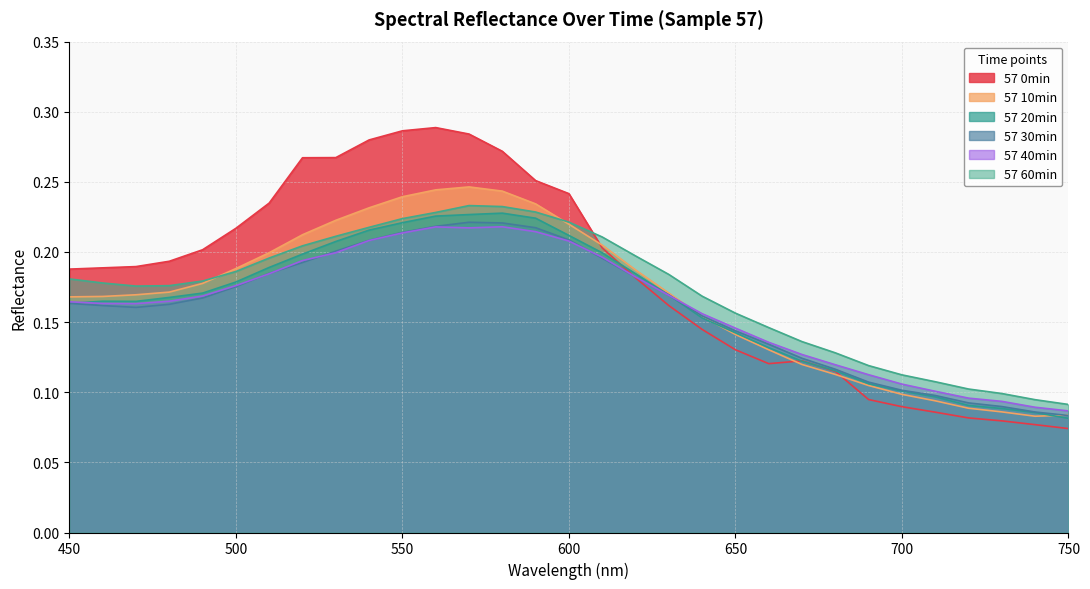

What is the difference between the maximum and minimum values in the 57 40min series?

0.1